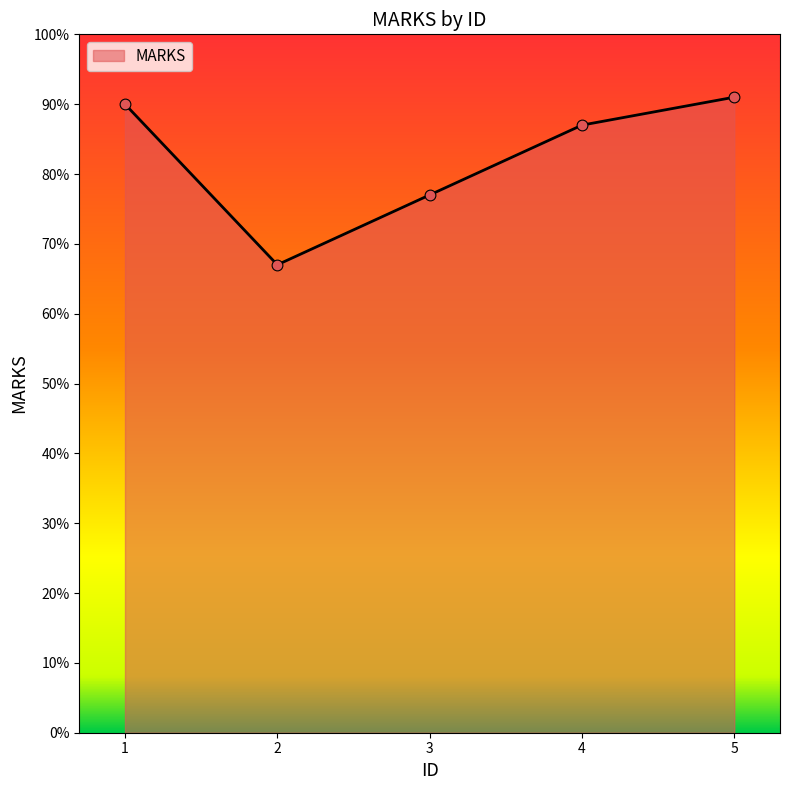

Between 4 and 3, which is larger?

4